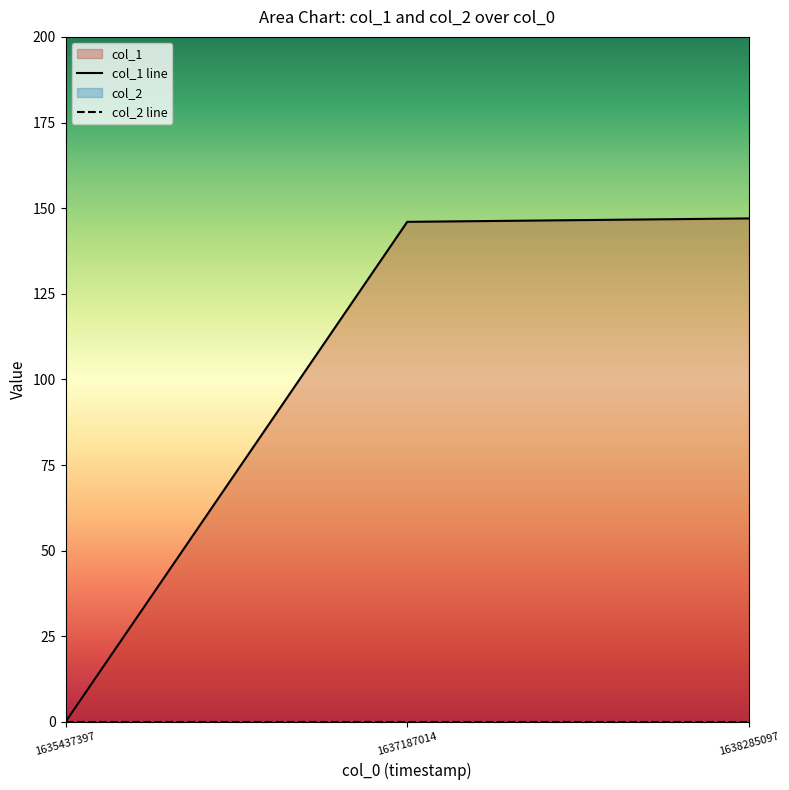

Is it true that col_1 line equals 68 at 1635437397?

False